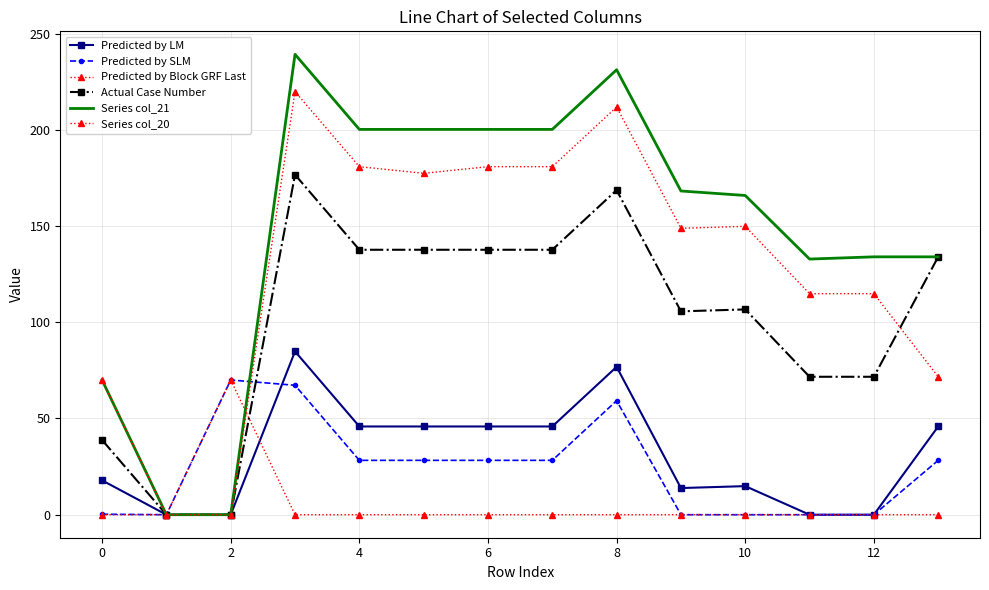

What is the difference between the maximum and minimum values in the Predicted by LM series?

84.8